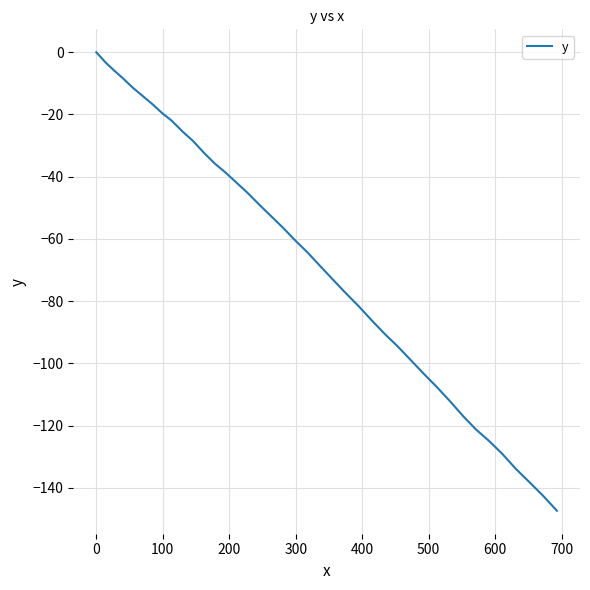

How many lines are shown in the chart?

1